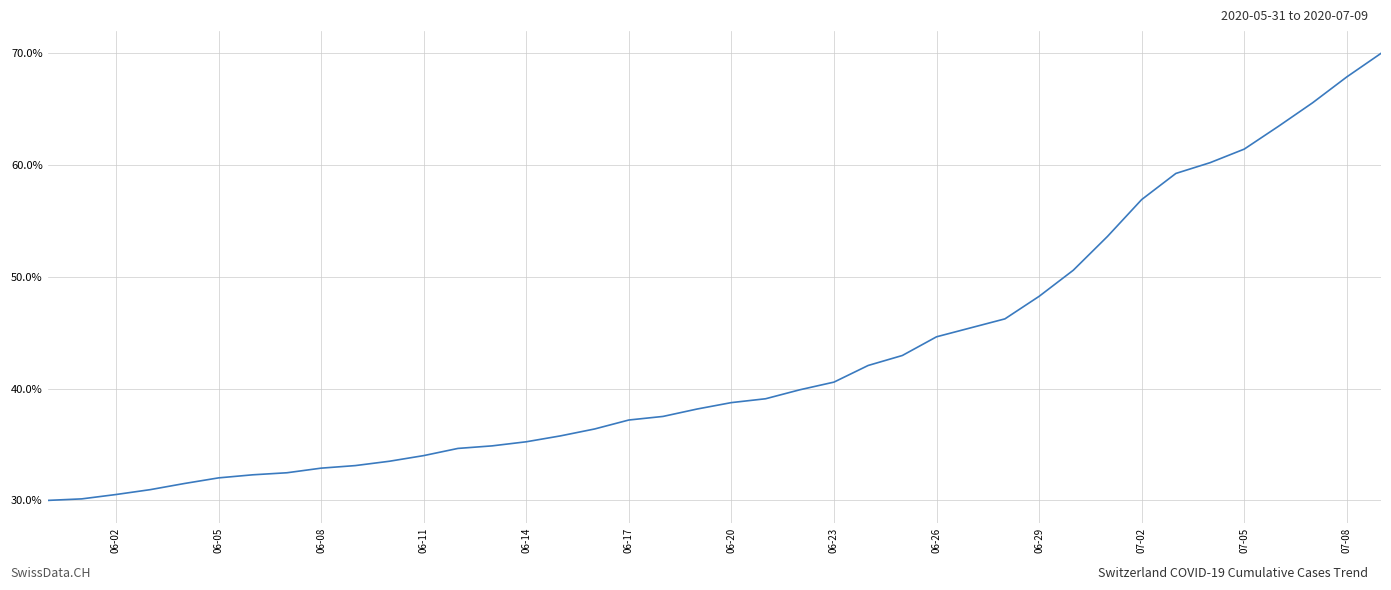

Does the chart have visible grid lines?

Yes